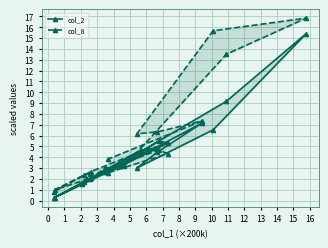

At how many categories does at least one series exceed 7?

4